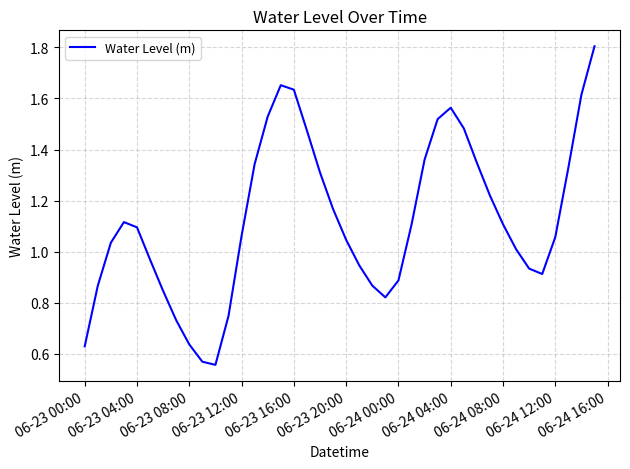

What is the greatest value displayed?

1.8